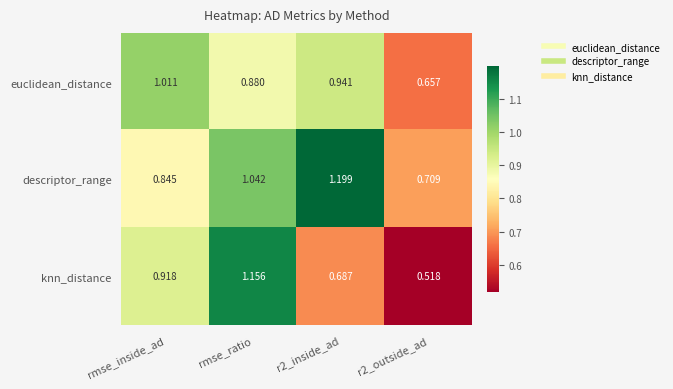

Between rmse_ratio and r2_inside_ad, which series saw the biggest shift?

knn_distance